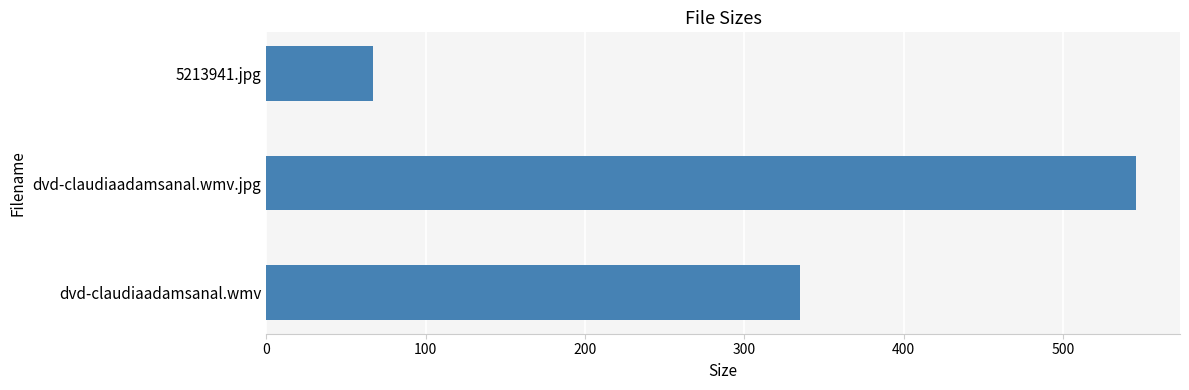

Reading top to bottom, extract all data points from this chart.

67.0	546.0	334.7